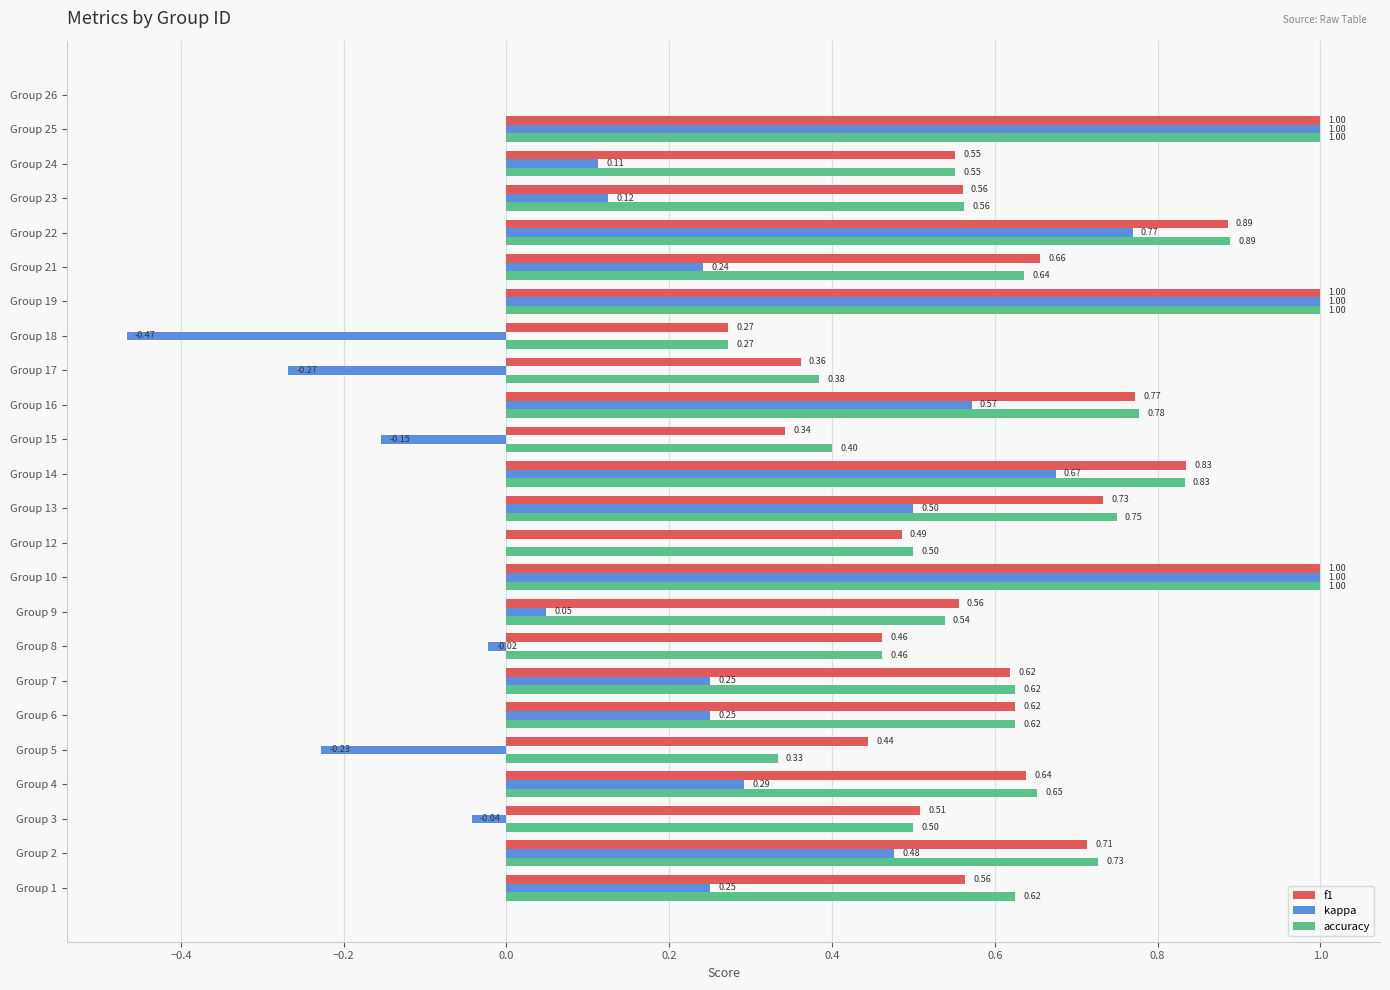

Which series has the largest range (max minus min)?

kappa